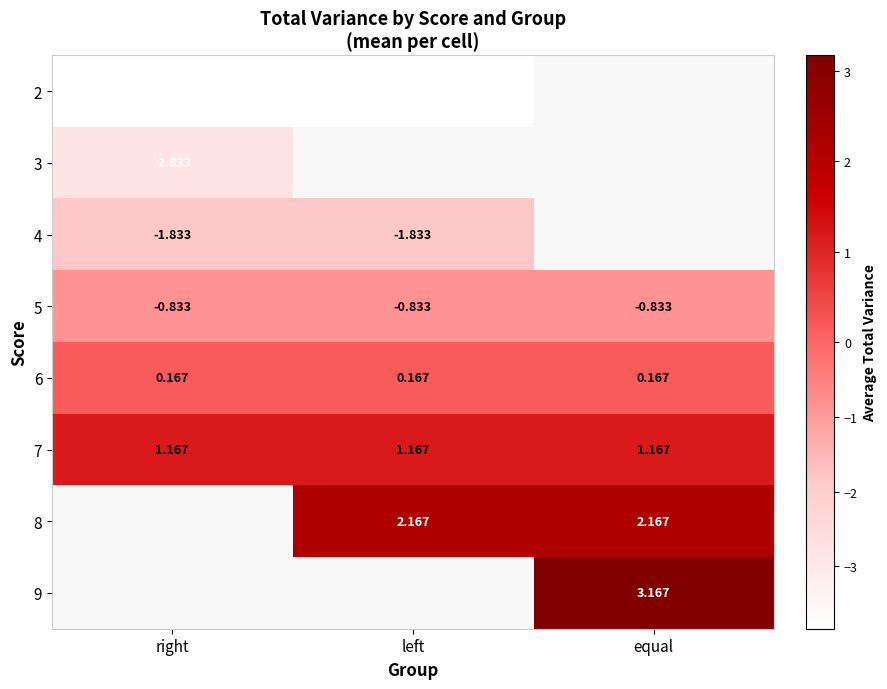

Is the value of 6 at right greater than the value of 5 at equal?

Yes